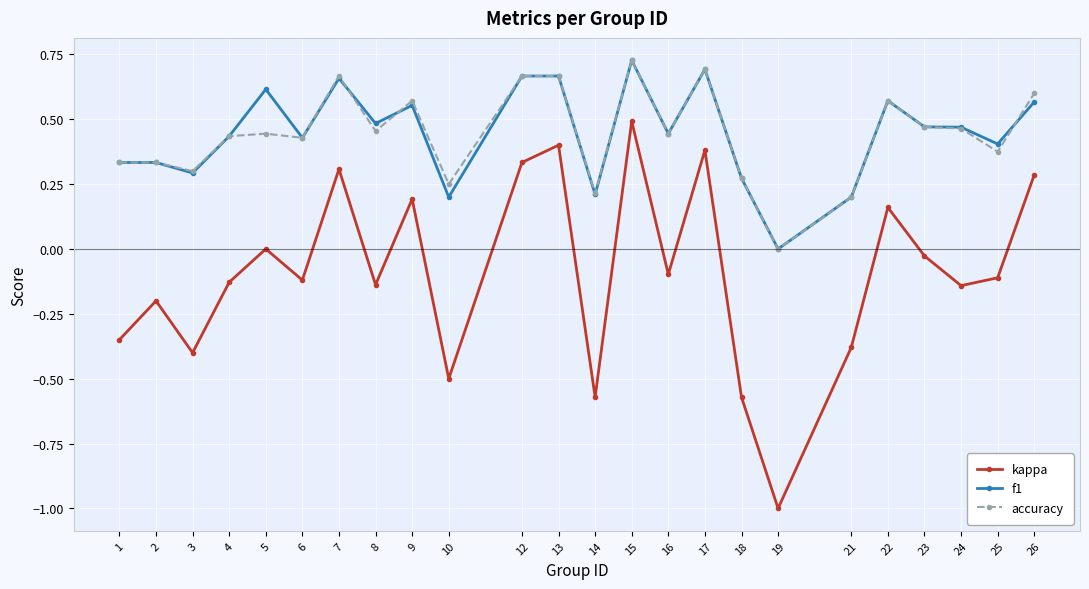

Which series changed the most between 15 and 18?

kappa